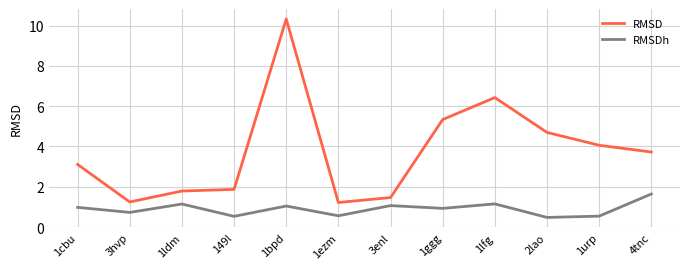

True or false: RMSDh and RMSD intersect in this chart.

False